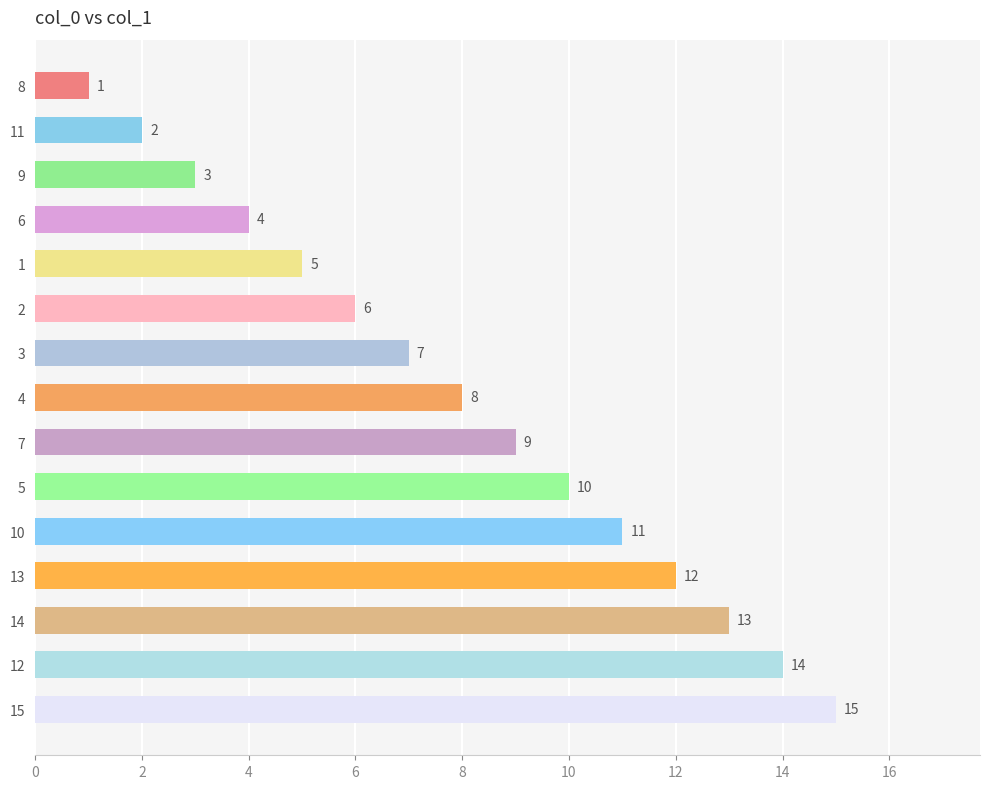

True or false: the data shows 12 at 13.

True